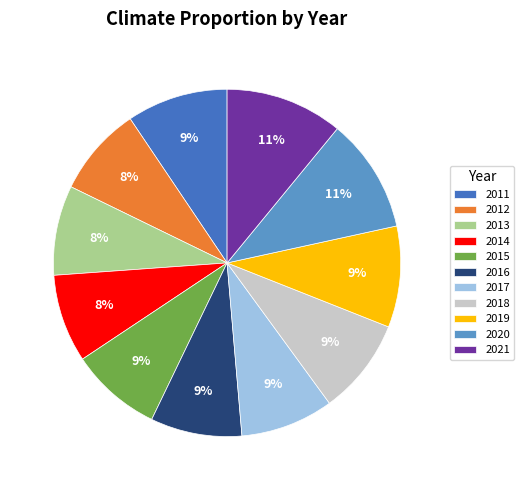

To the nearest percent, what percentage of the pie is 2012?

8%